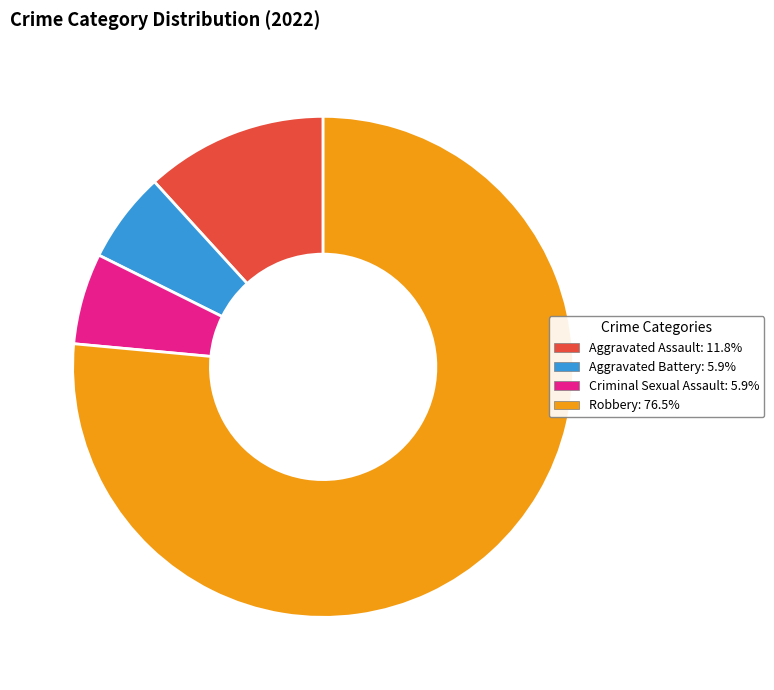

How many segments does this pie chart have?

4